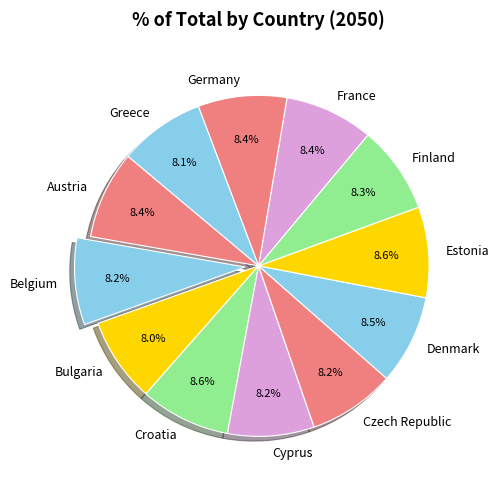

How much of the chart is everything except Bulgaria?

92.0%